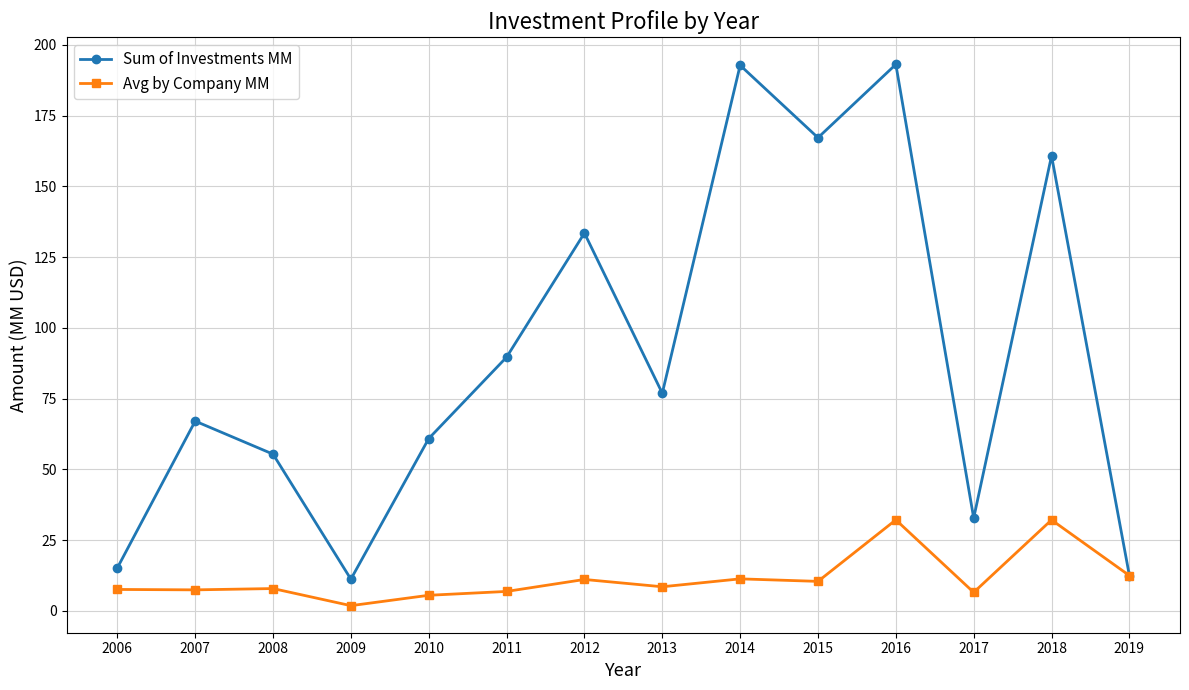

What is the total value across all series at 2017?

39.4